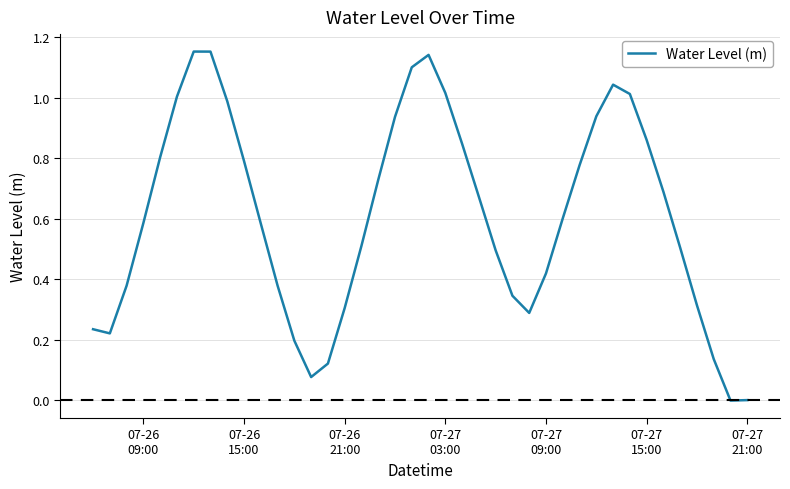

How many lines are shown in the chart?

1